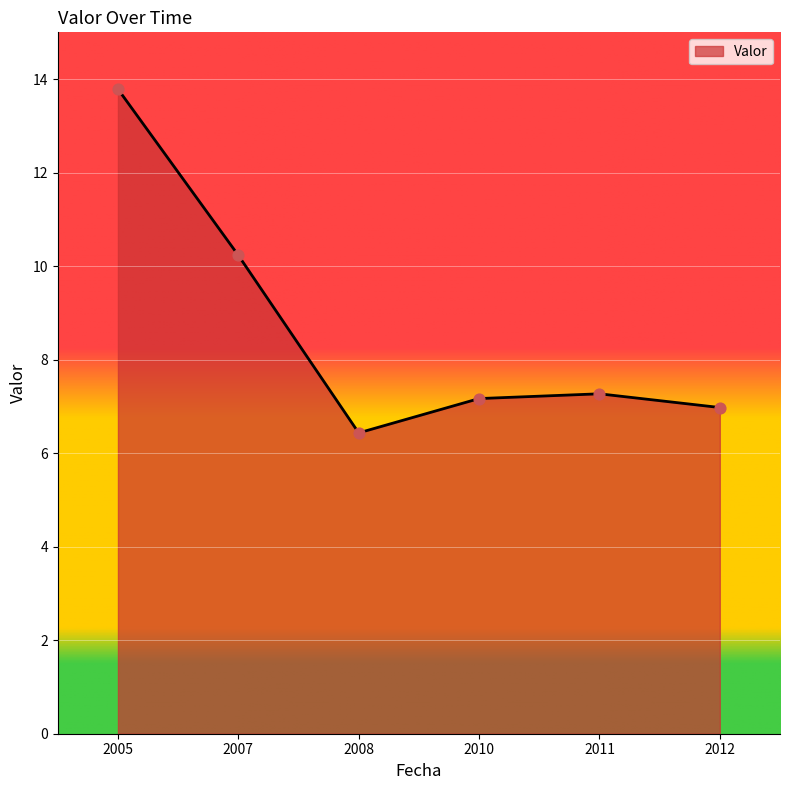

Between 2010 and 2007, which is larger?

2007